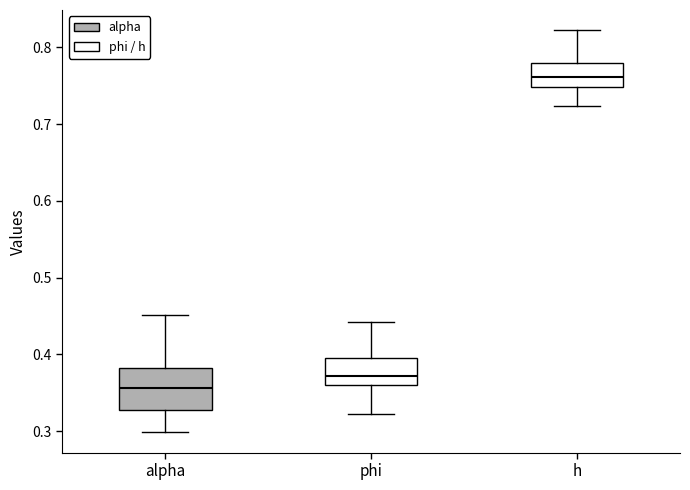

Where is the upper edge of the box for phi on the y-axis? The values are not printed on the chart, so give them approximately, as read against the axis.

0.40